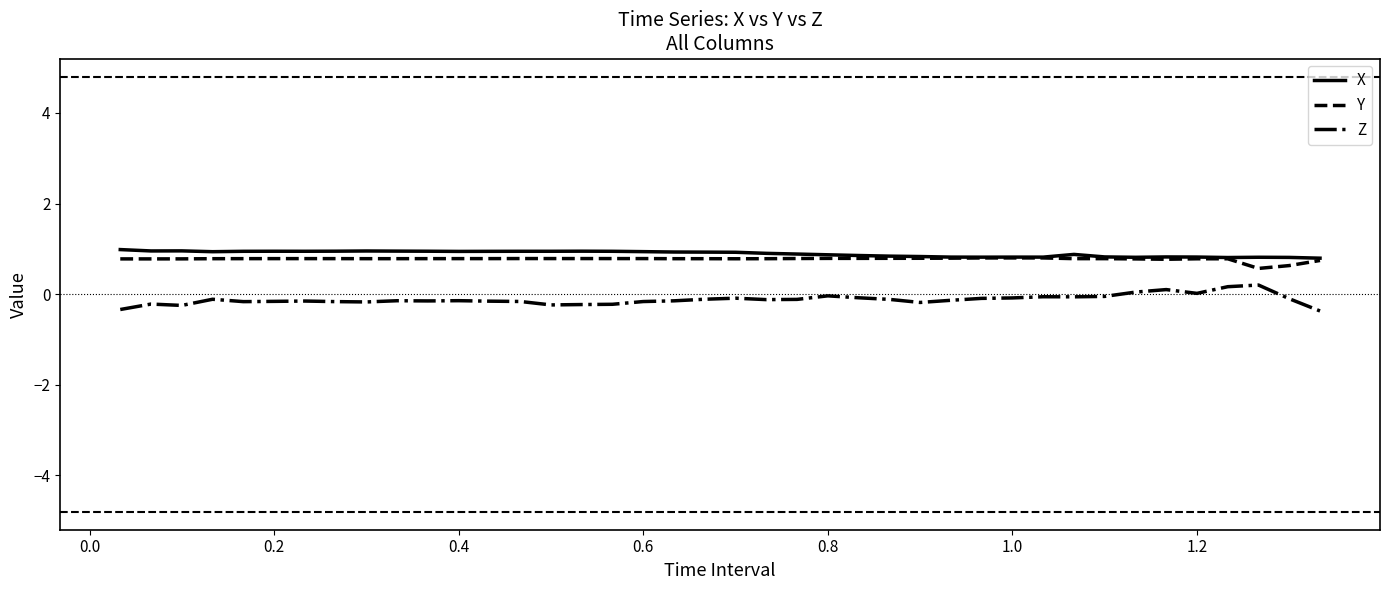

What are all the series names shown in the legend?

X, Y, Z